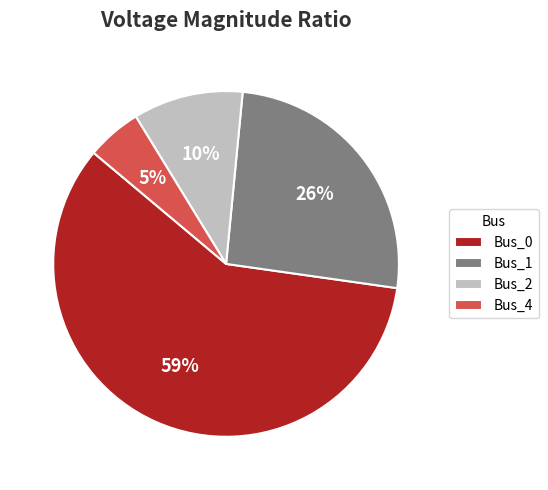

To the nearest percent, what is the combined percentage of Bus_0 and Bus_2?

69%